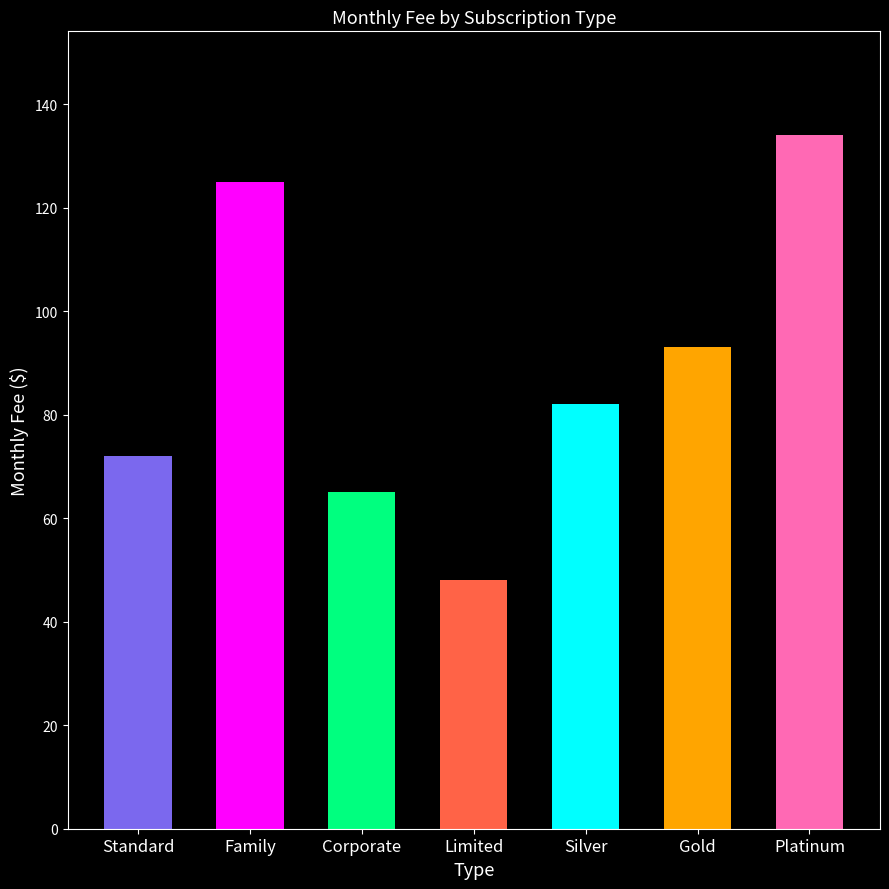

What is the ratio of the value at Gold to the value at Platinum?

0.7